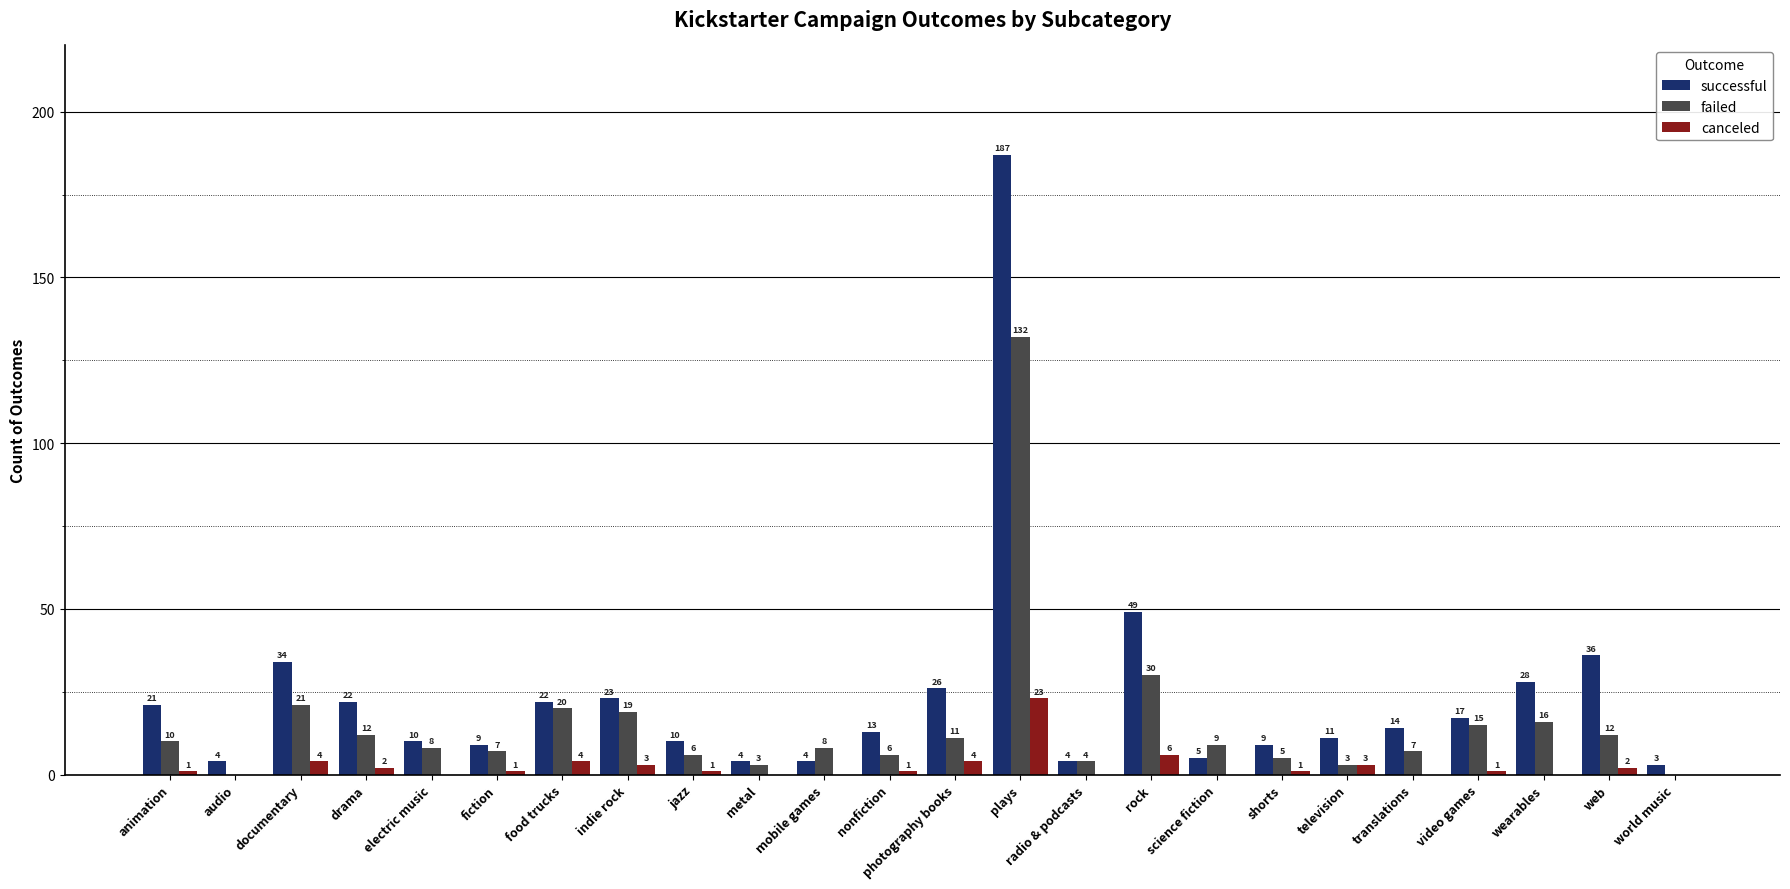

At which label does canceled reach its peak?

plays